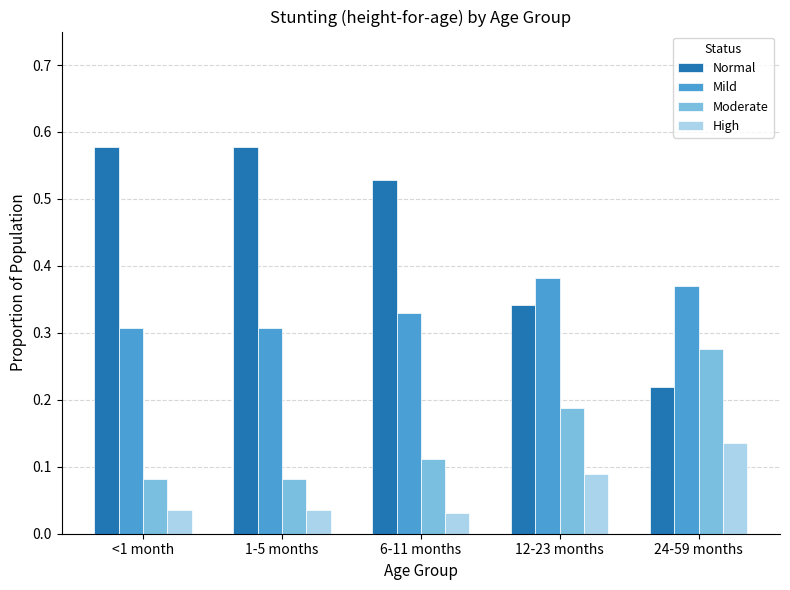

What position from the right is 24-59 months?

1